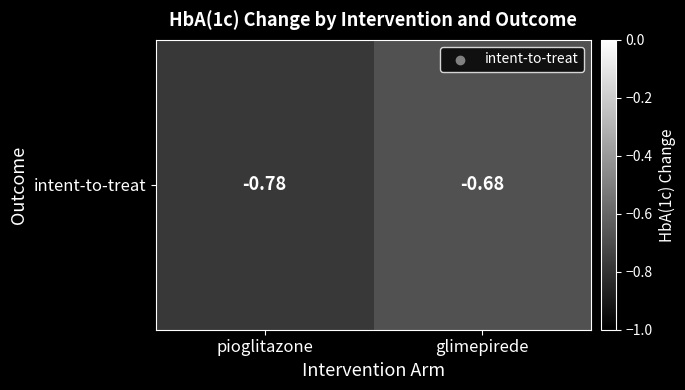

What is the change in value from pioglitazone to glimepirede?

+0.1